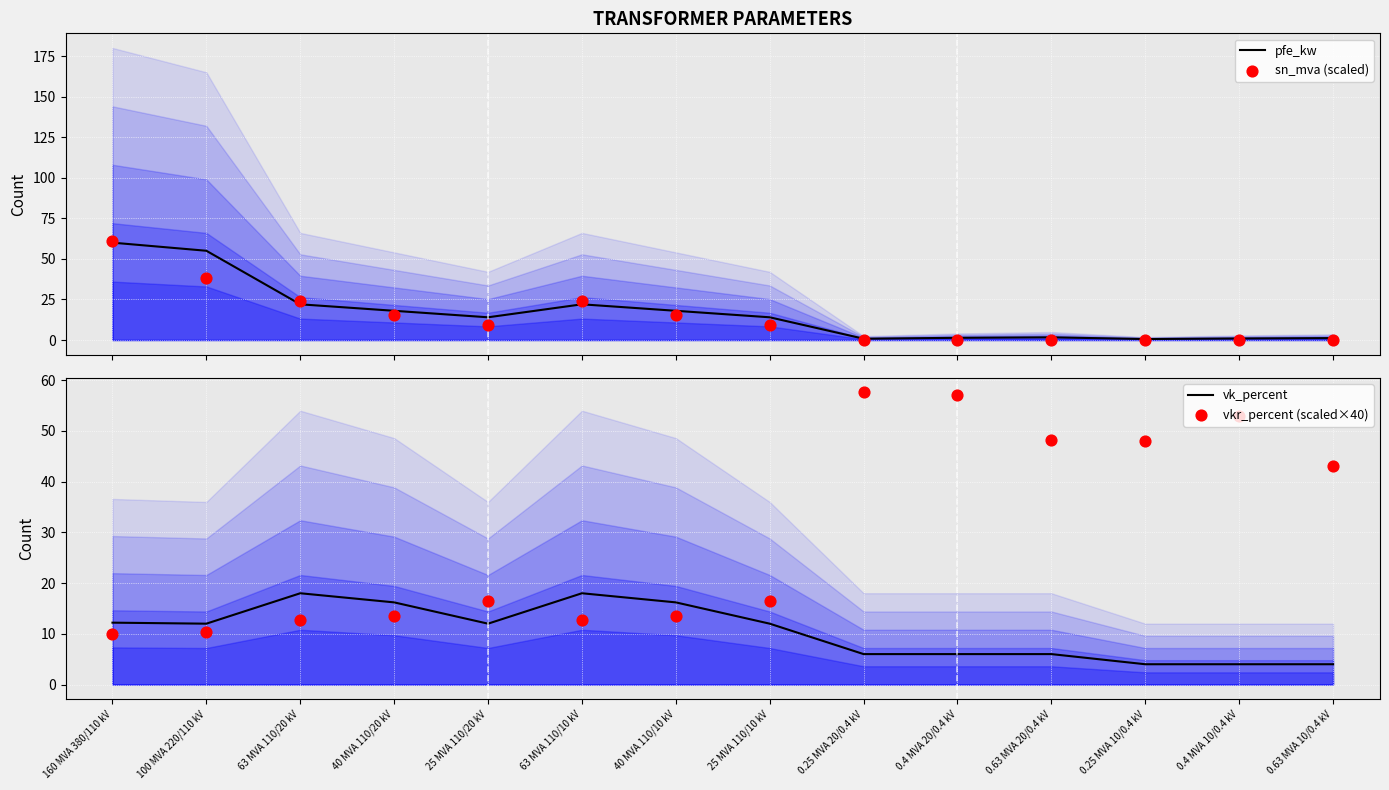

Which series has the largest Y range (max minus min)?

sn_mva (scaled)